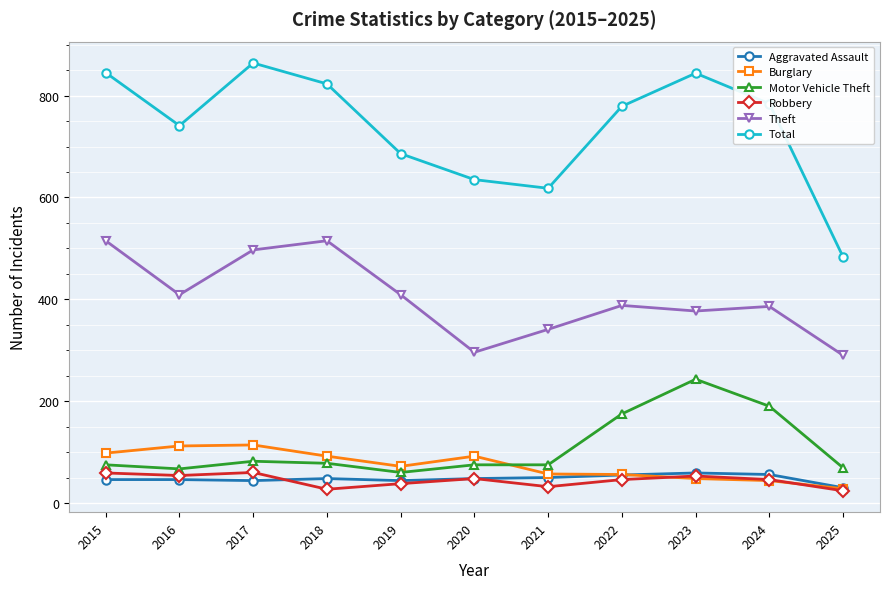

At which label is Total closest to 673?

2019